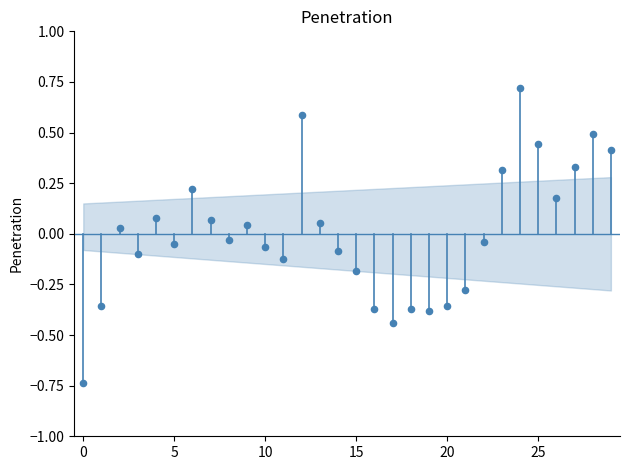

What is the range of Y values (max minus min)?

1.5